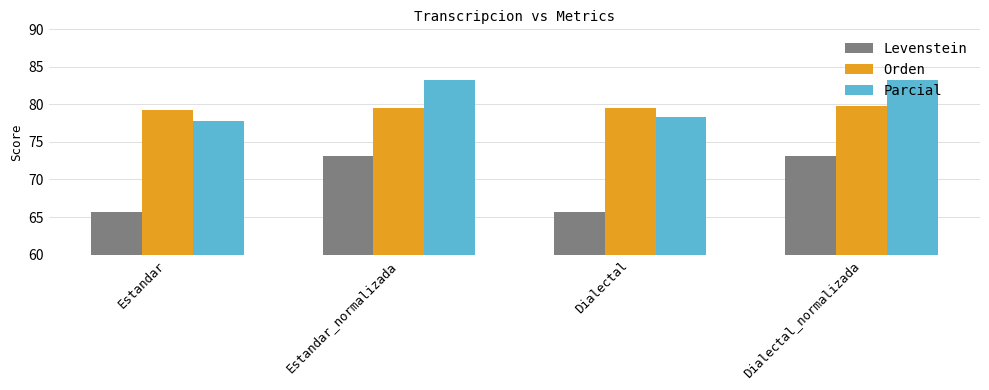

List the series in order of their peak value, lowest first.

Levenstein, Orden, Parcial